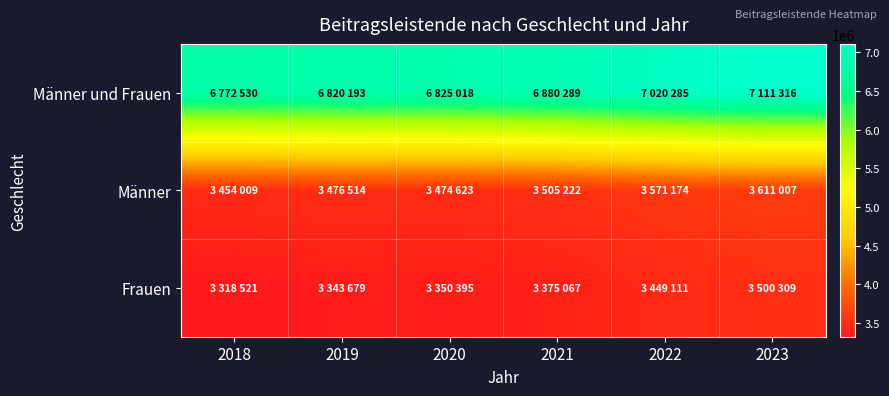

Which series has the largest range (max minus min)?

Männer und Frauen